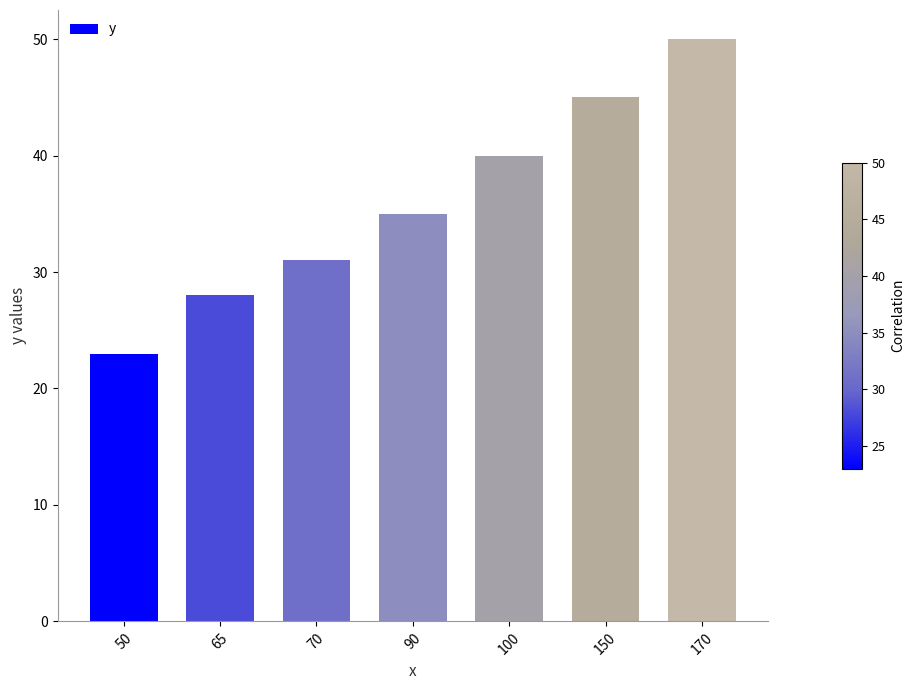

Rank the categories by value from lowest to highest.

50, 65, 70, 90, 100, 150, 170